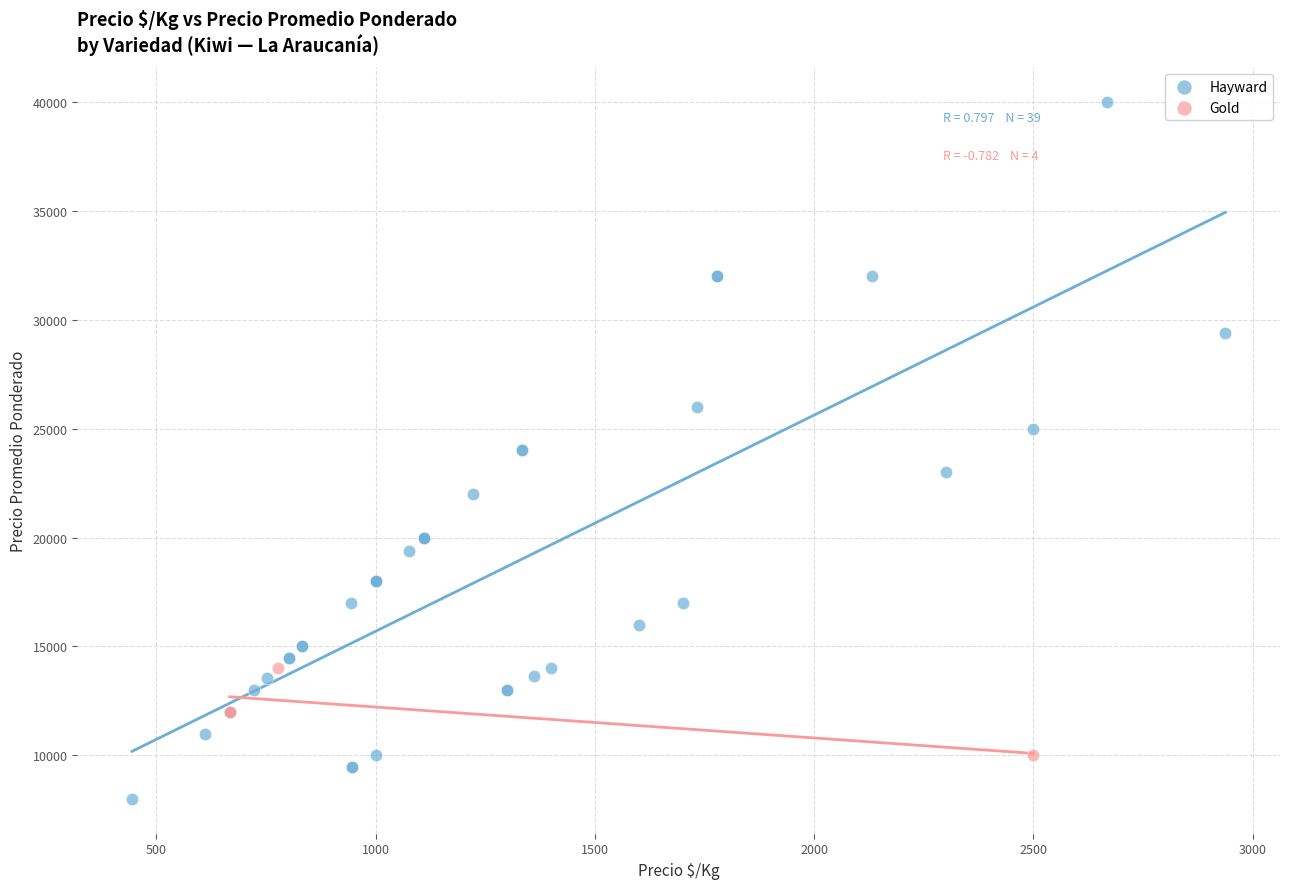

Which series reaches the maximum Y coordinate?

Hayward